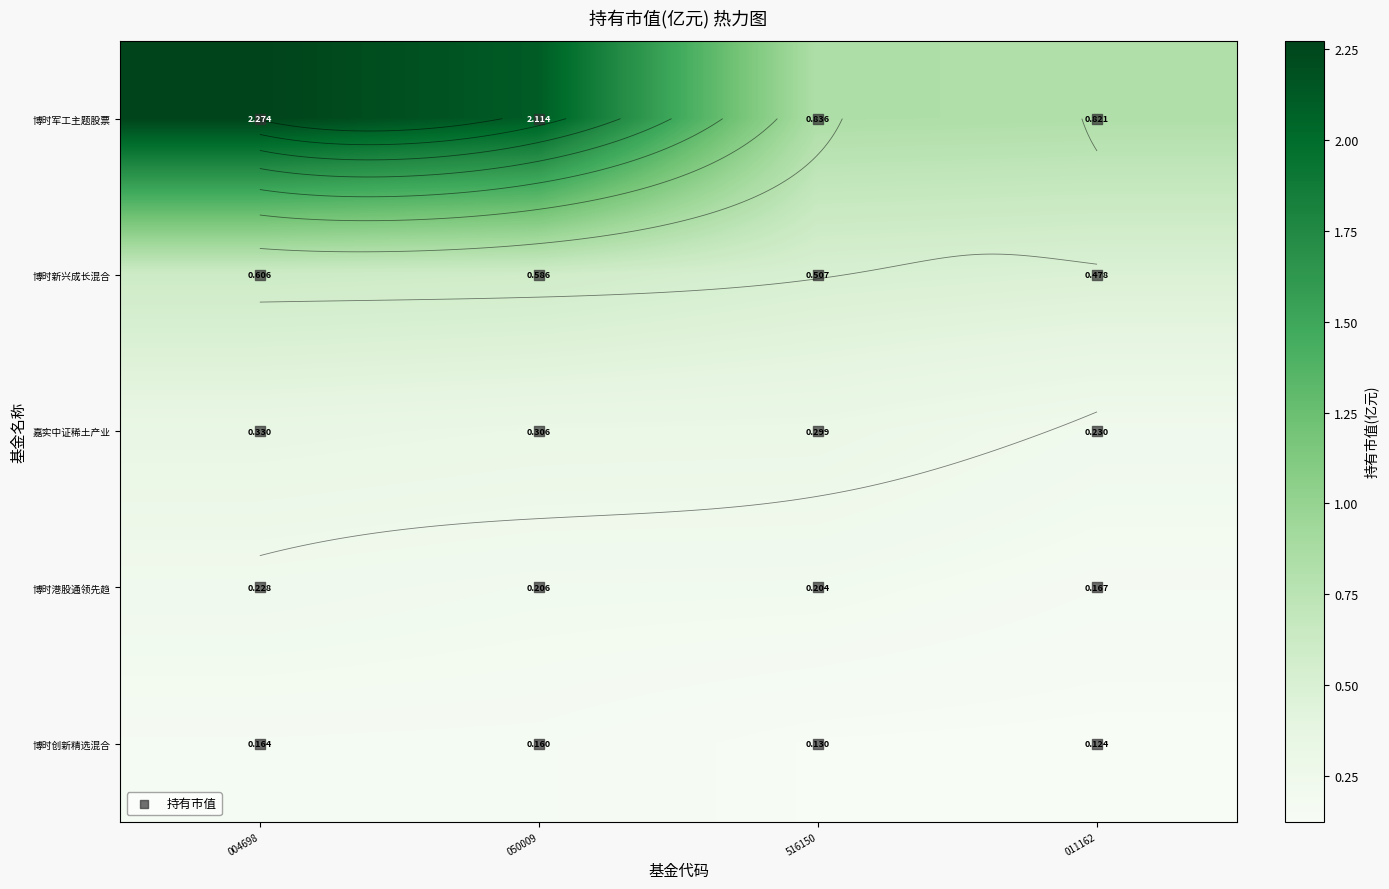

True or false: 博时创新精选混合 has a value of 0.1 at 516150.

True